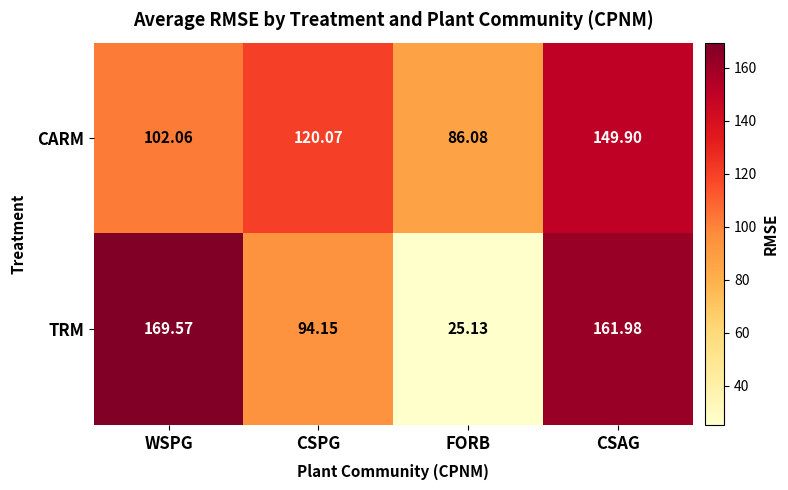

What is the total value across all series at CSAG?

311.9